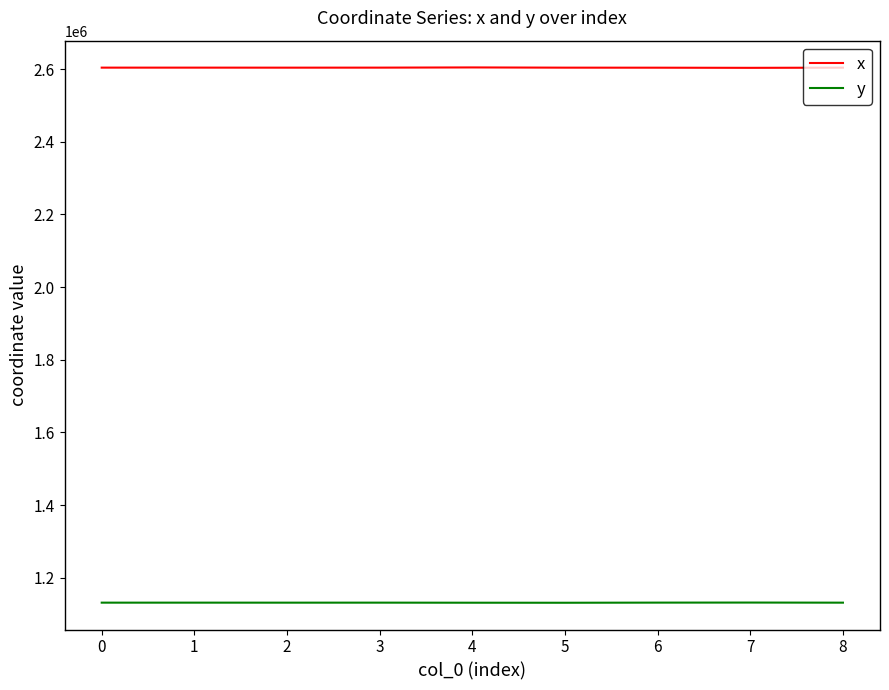

What is the greatest value displayed?

2604469.1